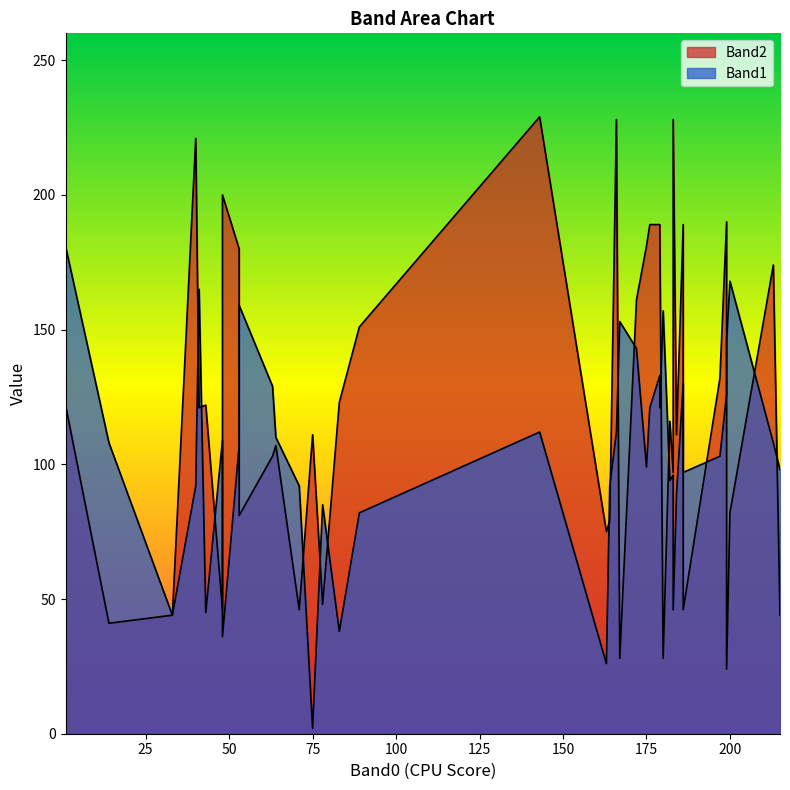

After their last crossing, which series has the higher values: Band1 or Band2?

Band2